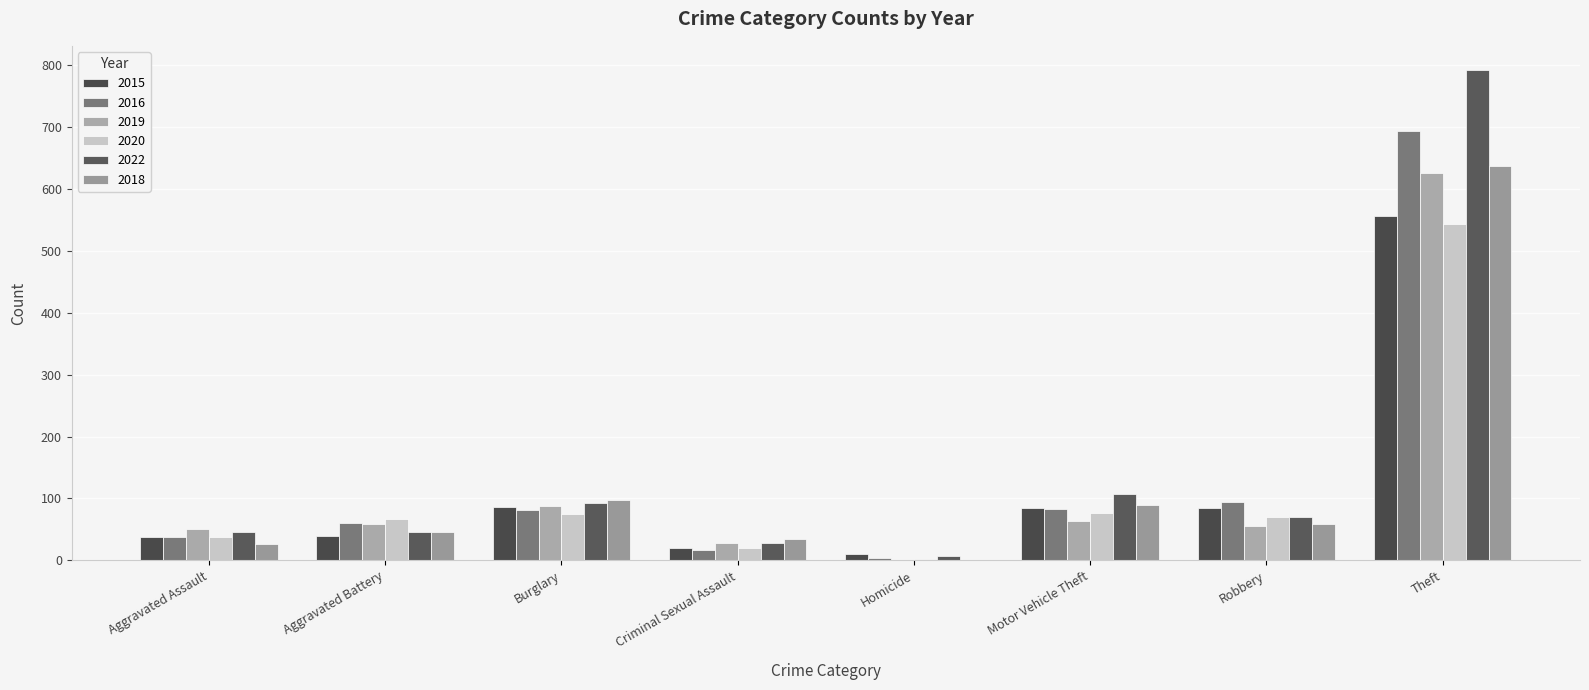

What is the label of the 5th bar from the left?

Homicide